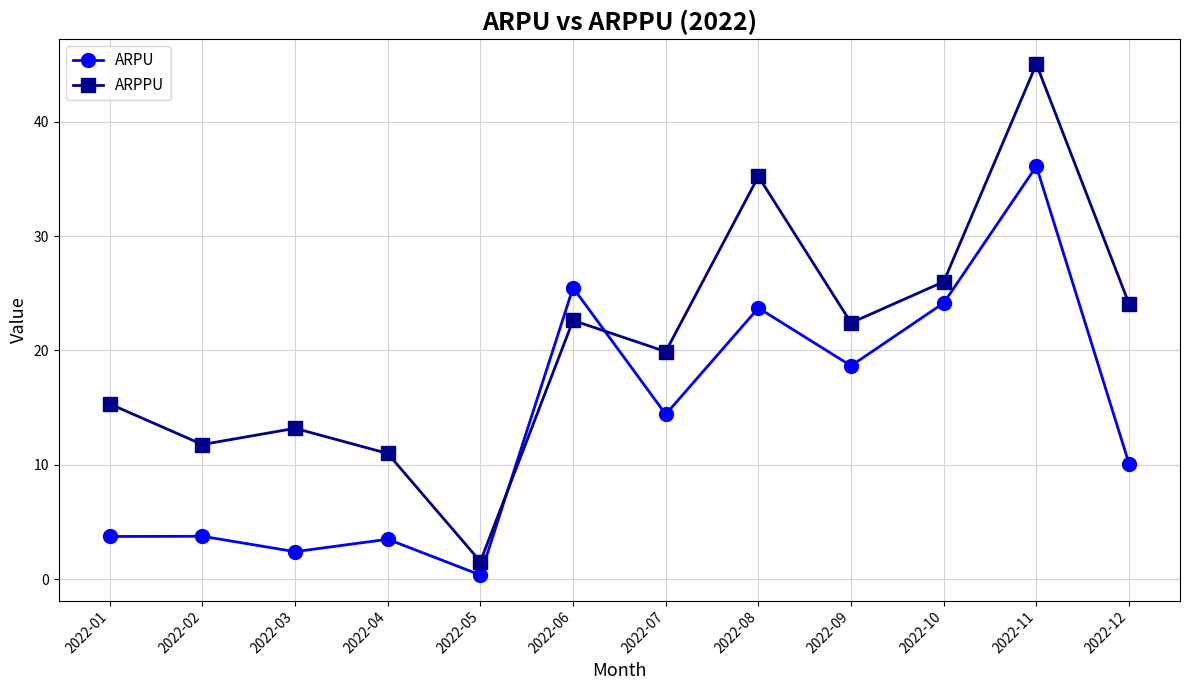

How many lines are shown in the chart?

2